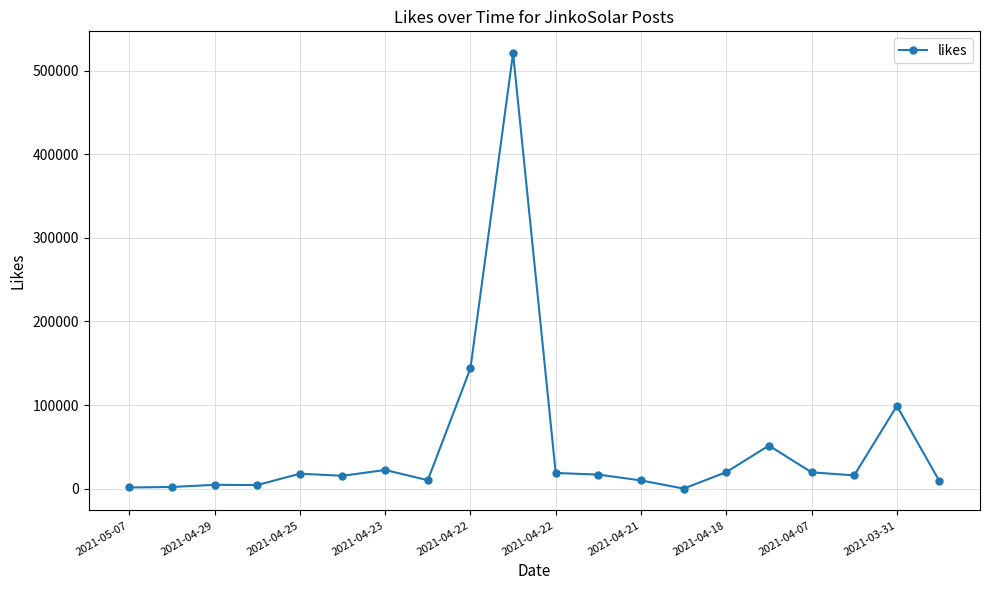

What is the greatest value displayed?

520820